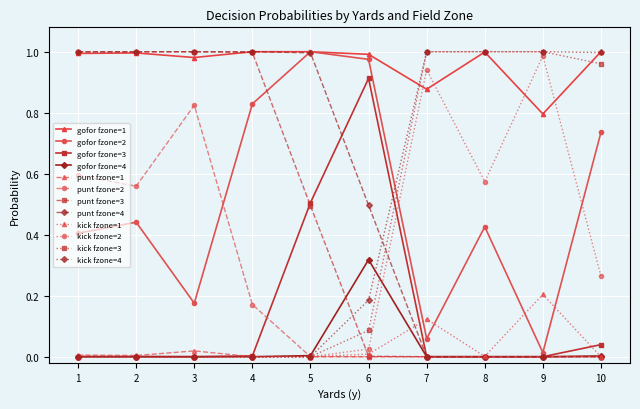

How many series are shown in this chart?

12